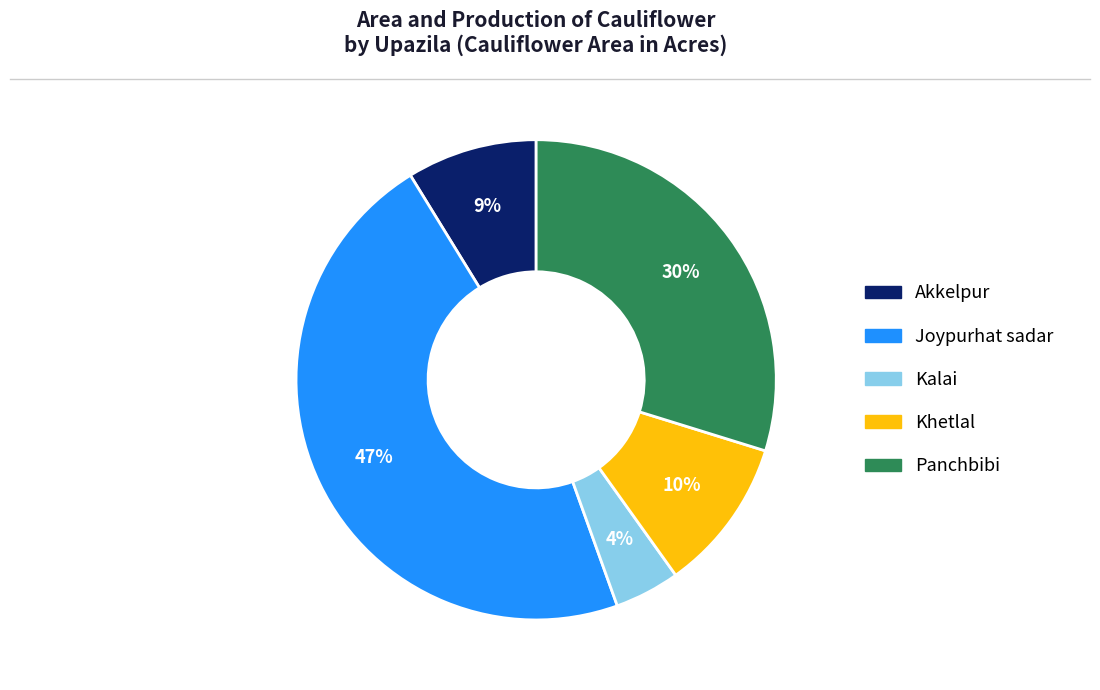

Which has a higher value, Kalai or Panchbibi?

Panchbibi